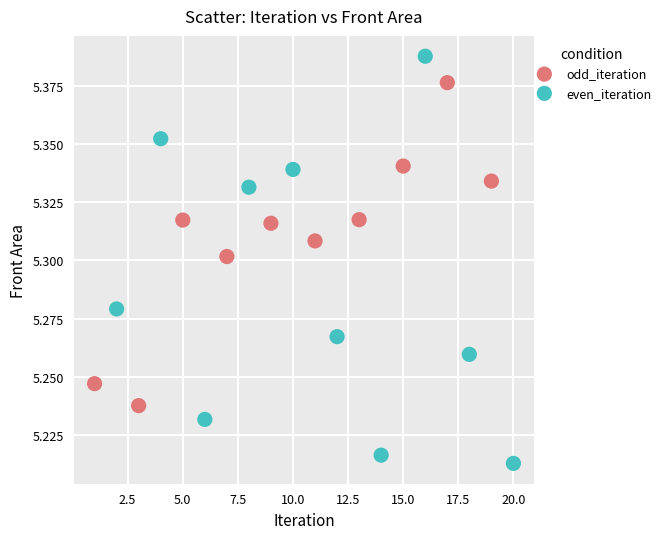

Which series has the widest spread of Y values?

even_iteration